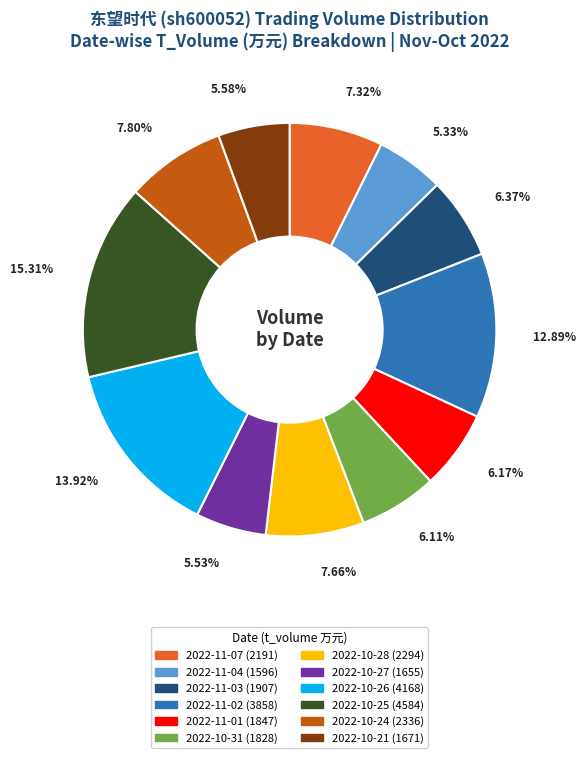

True or false: 2022-11-04 accounts for 5% of the total.

True